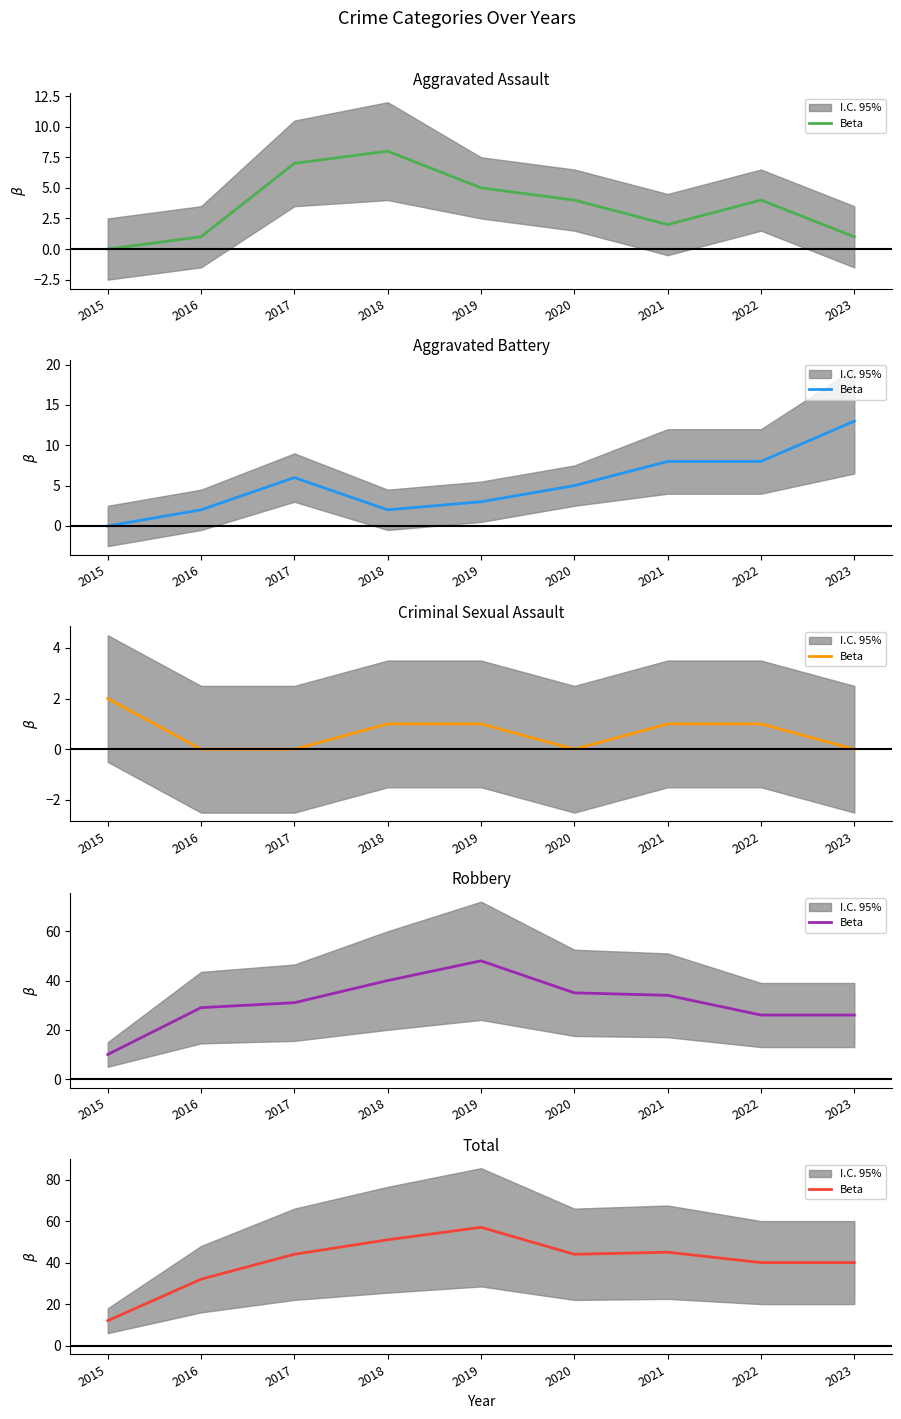

What is the value of the 9th point from the left?

40